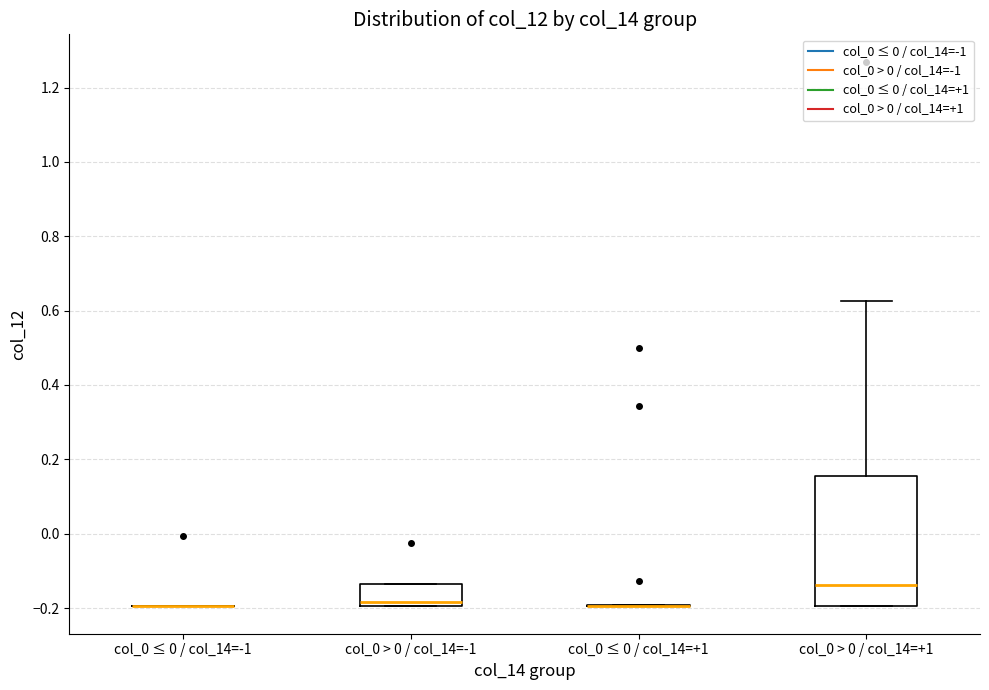

Which box is the tallest, from its lower edge to its upper edge?

col_0 > 0 / col_14=+1